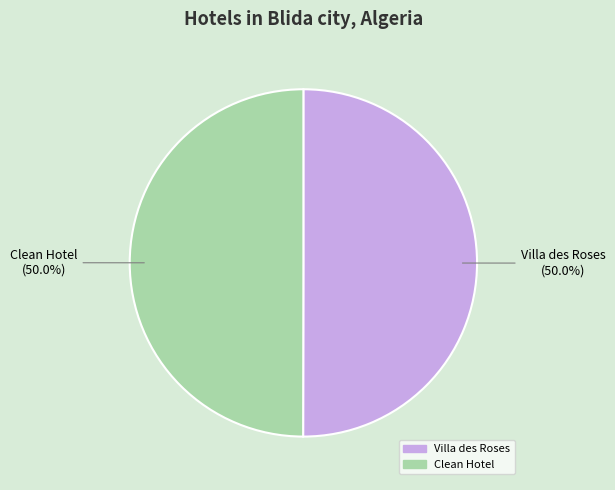

Combined, what portion of the pie is Clean Hotel and Villa des Roses?

100.0%